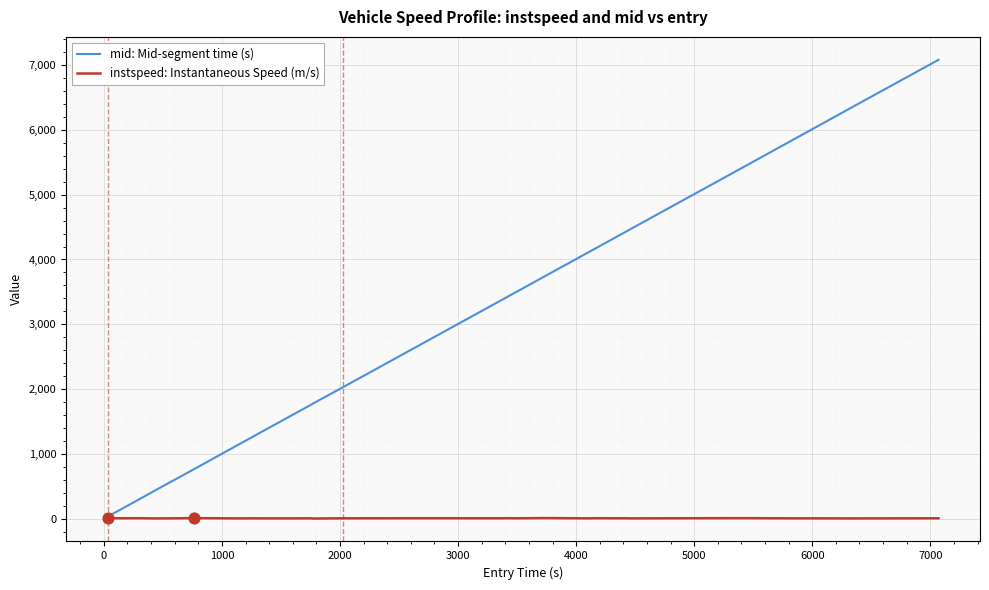

Which series has the largest range (max minus min)?

mid: Mid-segment time (s)